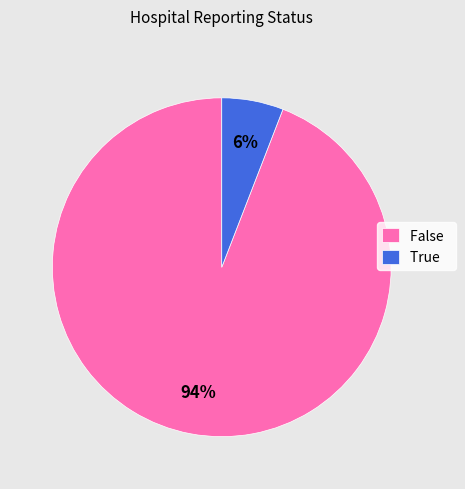

Between True and False, which is larger?

False